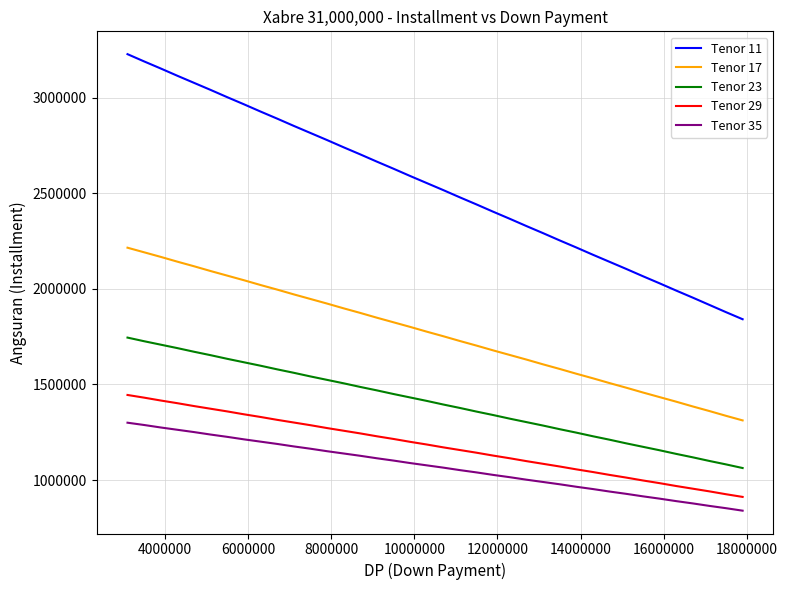

Reading right to left, transcribe all the data shown in this chart.

Tenor 11: 1841000	1878000	1916000	1954000	1991000	2029000	2066000	2104000	2141000	2178000	2216000	2253000	2291000	2328000	2366000	2403000	2441000	2478000	2516000	2553000	2590000	2628000	2665000	2703000	2740000	2778000	2815000	2852000	2890000	2927000	2965000	3002000	3040000	3077000	3114000	3152000	3189000	3227000
Tenor 17: 1312000	1336000	1361000	1385000	1410000	1434000	1458000	1483000	1507000	1532000	1556000	1581000	1605000	1630000	1654000	1678000	1703000	1727000	1752000	1776000	1801000	1825000	1849000	1874000	1898000	1923000	1947000	1971000	1996000	2020000	2045000	2069000	2093000	2118000	2142000	2167000	2191000	2215000
Tenor 23: 1063000	1082000	1100000	1119000	1137000	1156000	1174000	1192000	1211000	1229000	1248000	1266000	1285000	1303000	1321000	1340000	1358000	1377000	1395000	1414000	1432000	1450000	1469000	1487000	1506000	1524000	1542000	1561000	1579000	1598000	1616000	1634000	1653000	1671000	1690000	1708000	1726000	1745000
Tenor 29: 912000	926000	941000	955000	969000	984000	998000	1013000	1027000	1042000	1056000	1071000	1085000	1099000	1114000	1128000	1143000	1157000	1171000	1186000	1200000	1215000	1229000	1244000	1258000	1272000	1287000	1301000	1315000	1330000	1344000	1359000	1373000	1387000	1402000	1416000	1431000	1445000
Tenor 35: 840000	853000	865000	878000	890000	903000	915000	928000	940000	953000	965000	978000	990000	1002000	1015000	1027000	1040000	1052000	1065000	1077000	1089000	1102000	1114000	1127000	1139000	1151000	1164000	1176000	1189000	1201000	1213000	1226000	1238000	1251000	1263000	1275000	1288000	1300000